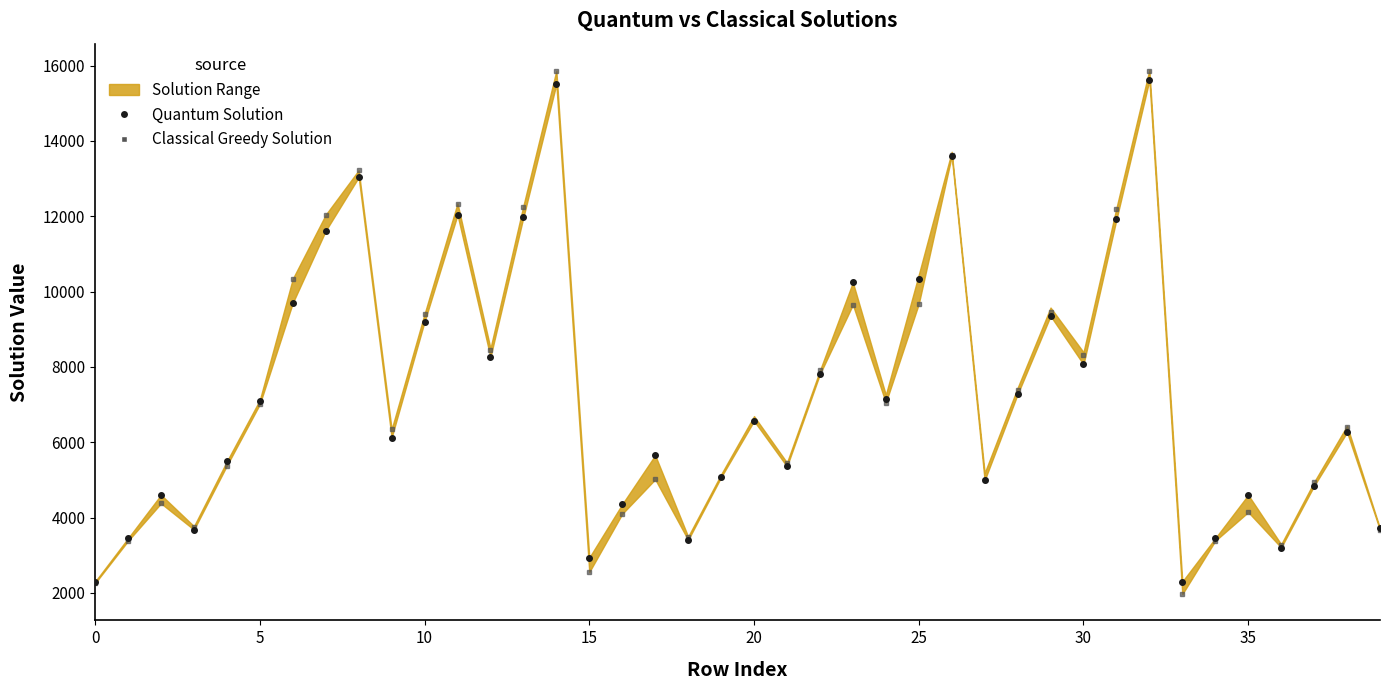

Which series has the largest range (max minus min)?

Classical Greedy Solution